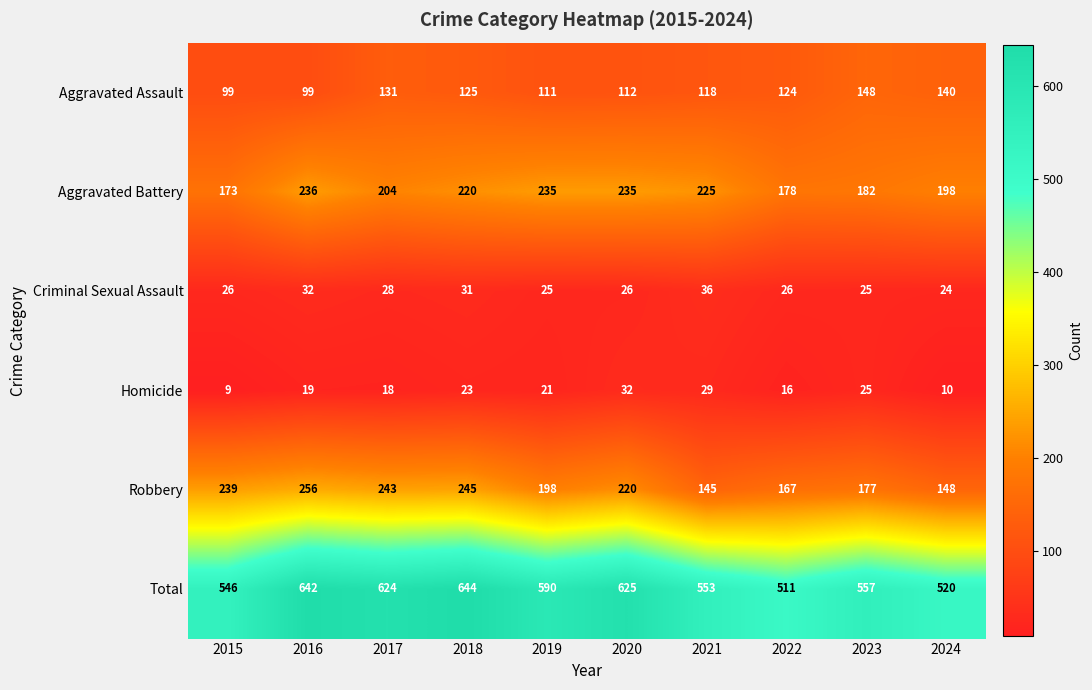

What is the total value across all series at 2018?

1288